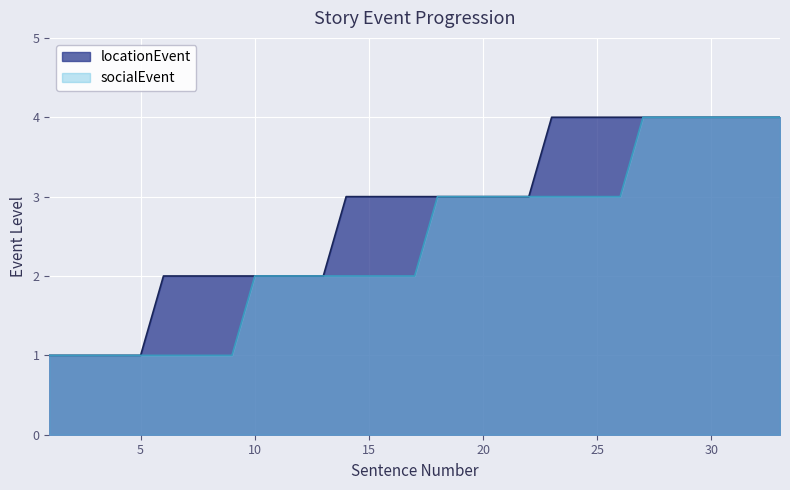

What is the total value across all series at 6?

3